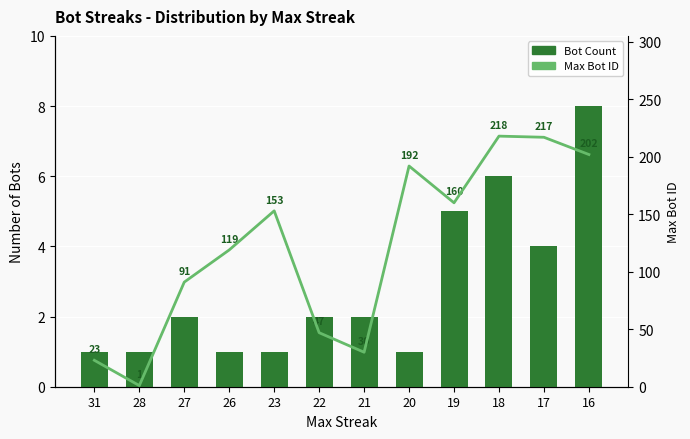

What are all the series names shown in the legend?

Bot Count, Max Bot ID